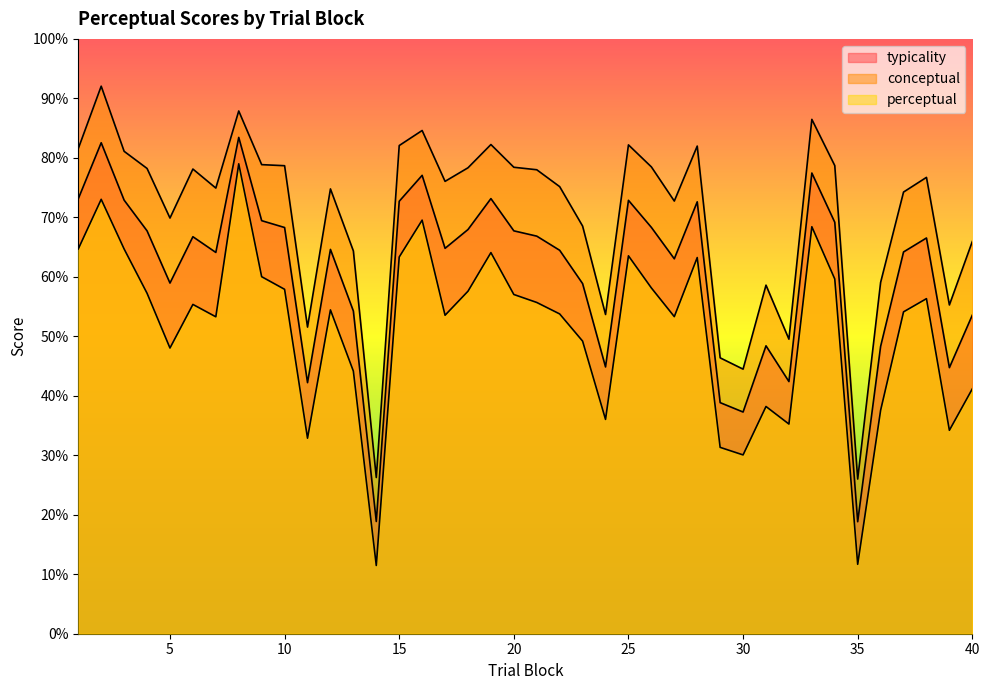

True or false: typicality and conceptual cross at least once.

False